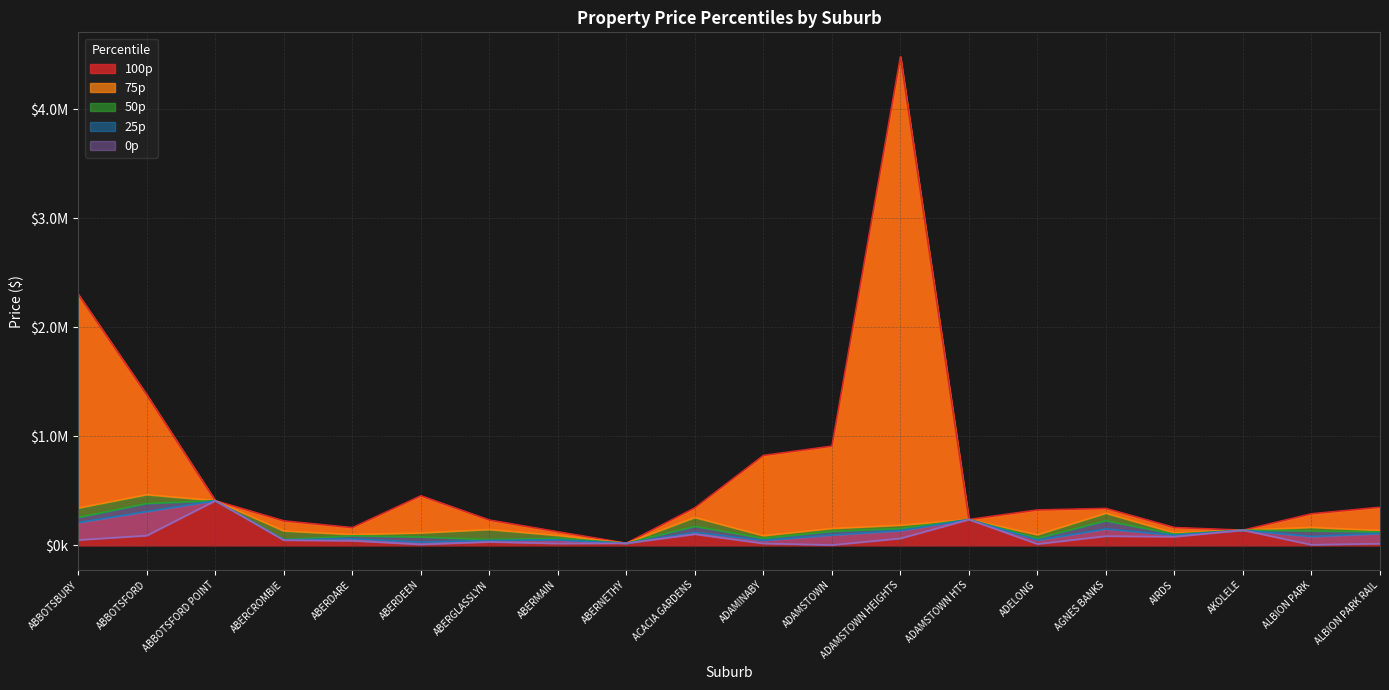

What is the label of the 11th point from the right?

ACACIA GARDENS